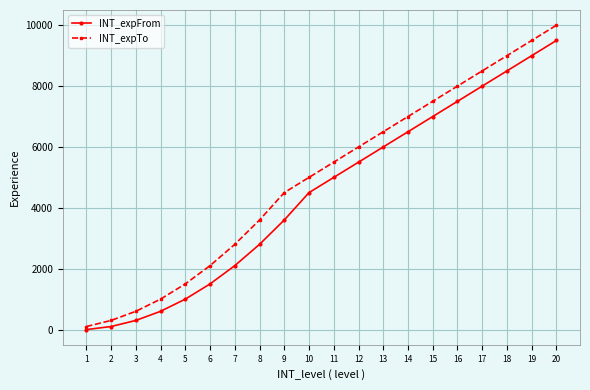

Reading left to right, what are all the values shown in this chart?

INT_expFrom: 1=0	2=100	3=300	4=600	5=1000	6=1500	7=2100	8=2800	9=3600	10=4500	11=5000	12=5500	13=6000	14=6500	15=7000	16=7500	17=8000	18=8500	19=9000	20=9500
INT_expTo: 1=100	2=300	3=600	4=1000	5=1500	6=2100	7=2800	8=3600	9=4500	10=5000	11=5500	12=6000	13=6500	14=7000	15=7500	16=8000	17=8500	18=9000	19=9500	20=10000